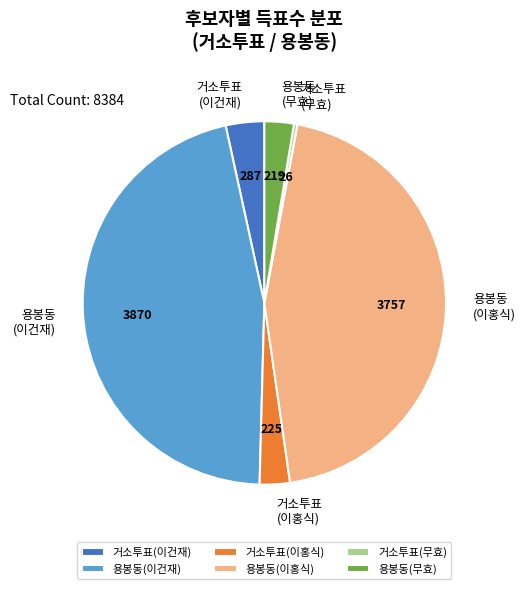

Is there a majority slice in this chart?

No